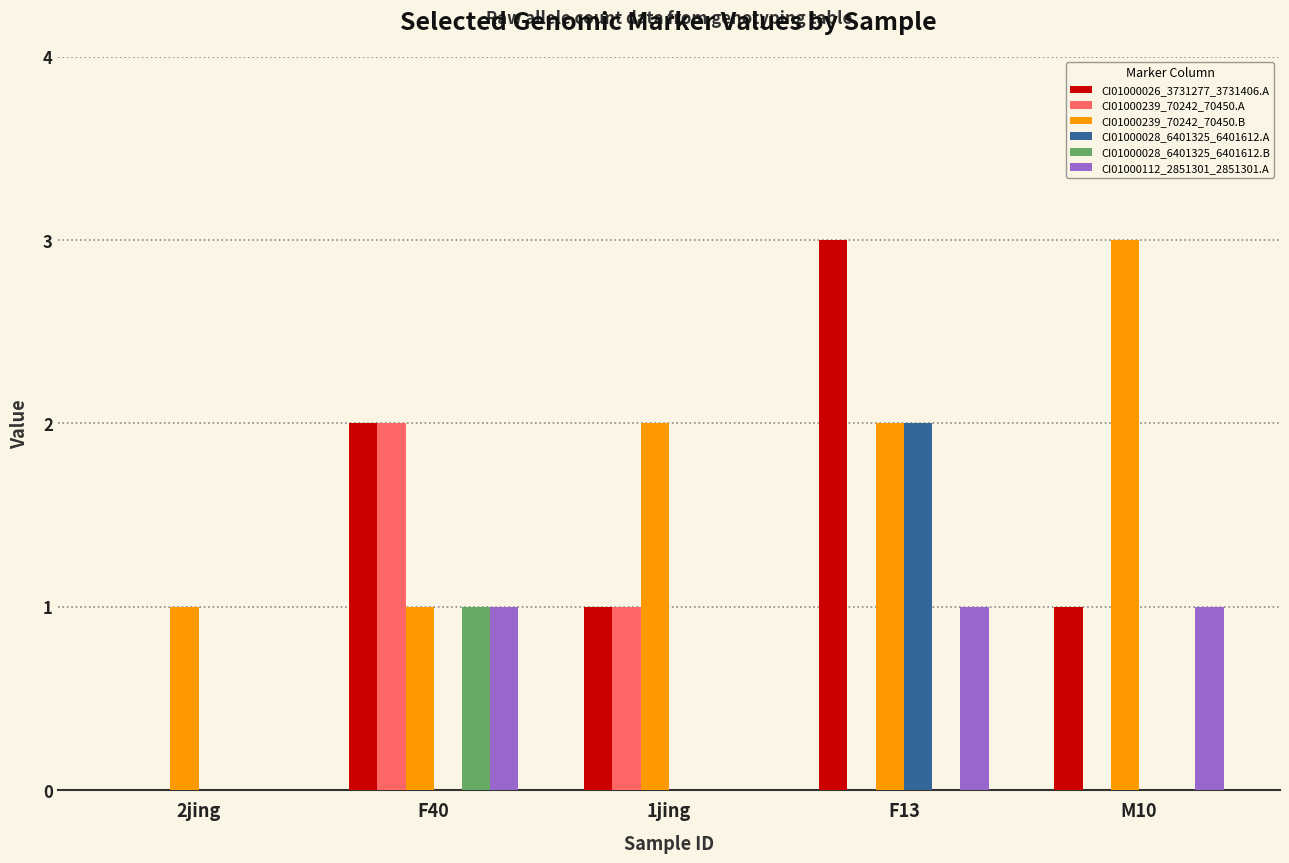

The CI01000028_6401325_6401612.A series shows 0 at M10. True or false?

True